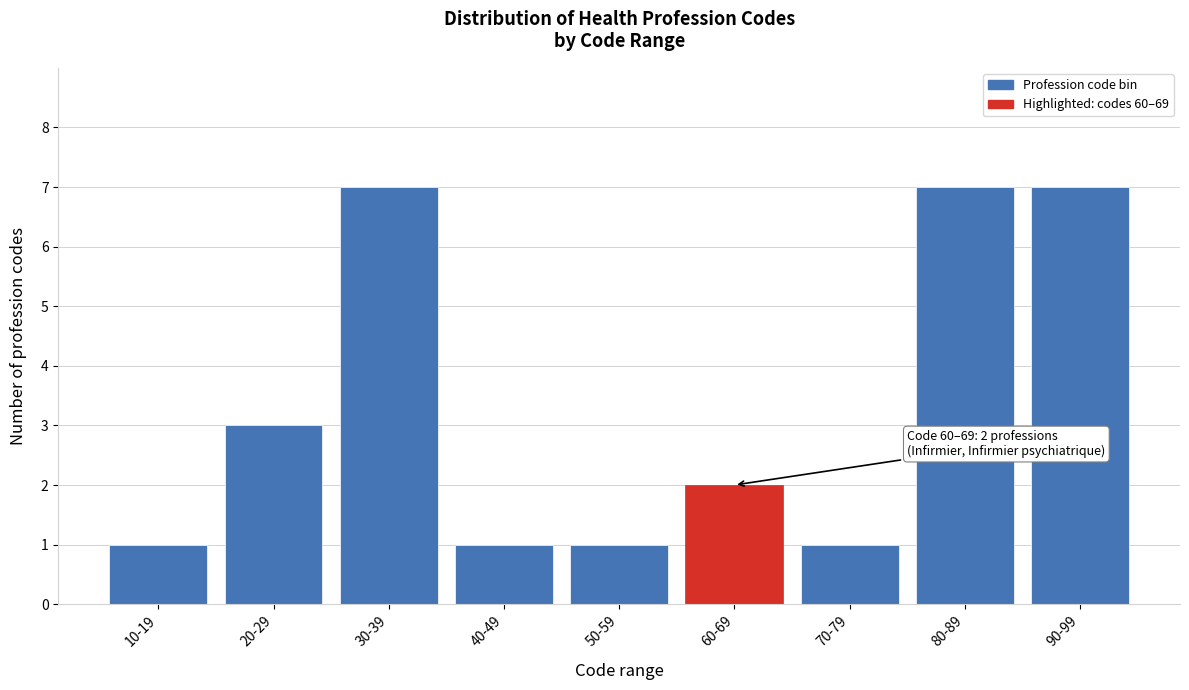

Reading left to right, what are all the values shown in this chart?

1	3	7	1	1	2	1	7	7